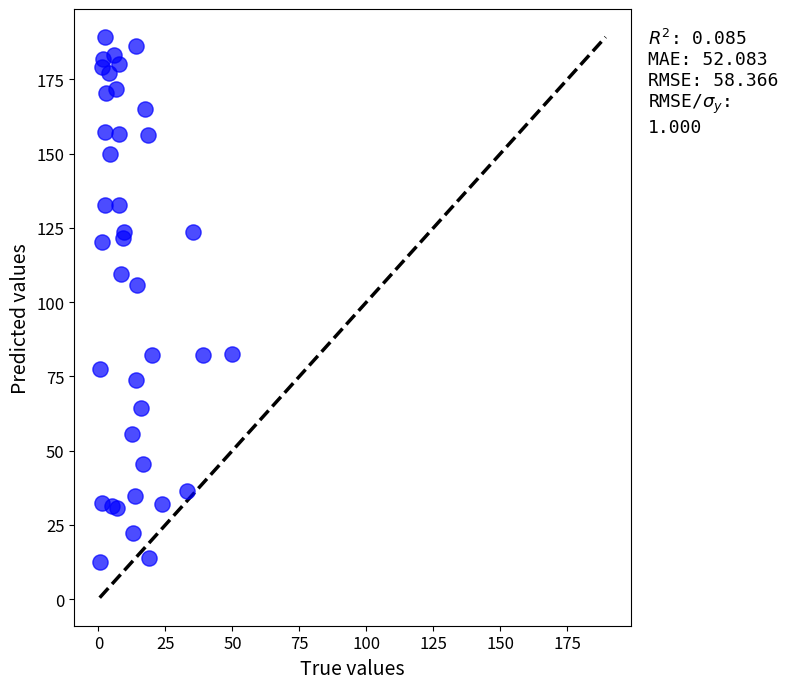

What Y value in the scatter plot is closest to 100?

105.8